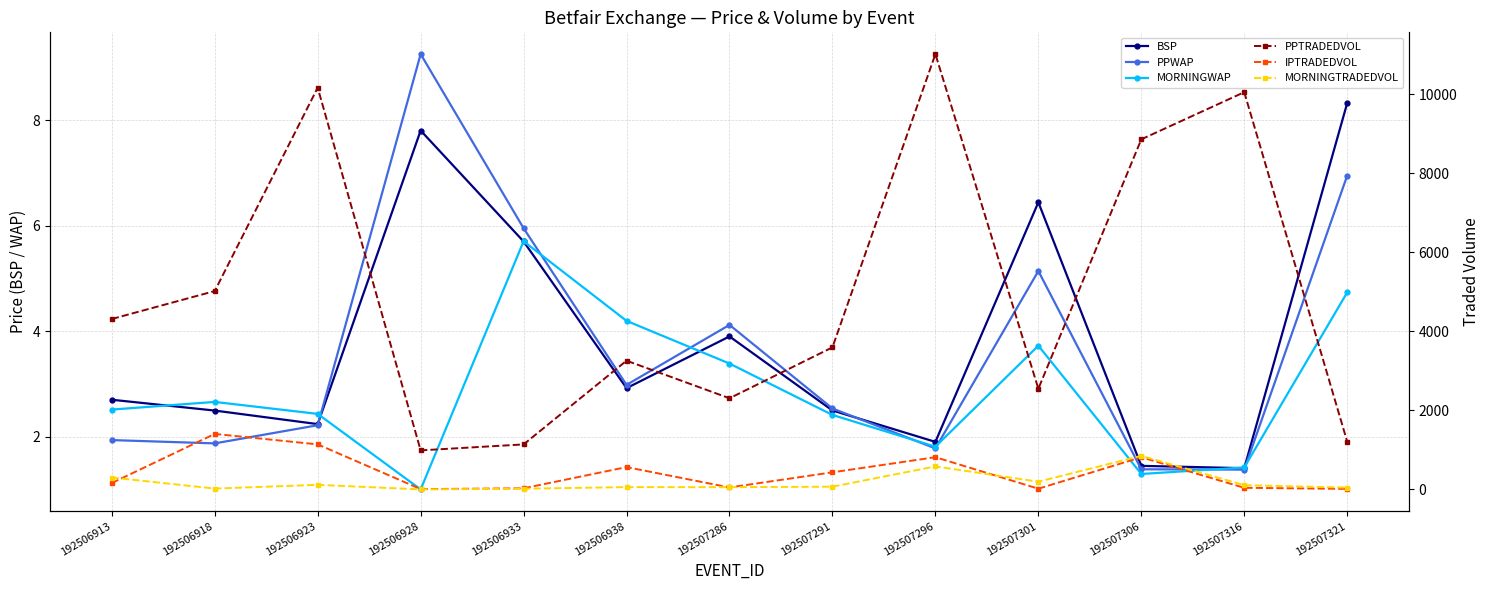

What value does the PPTRADEDVOL series have at 192507286?

2305.5